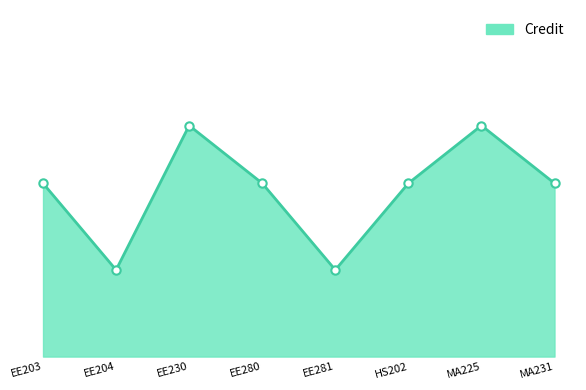

True or false: the data shows 8 at EE230.

True